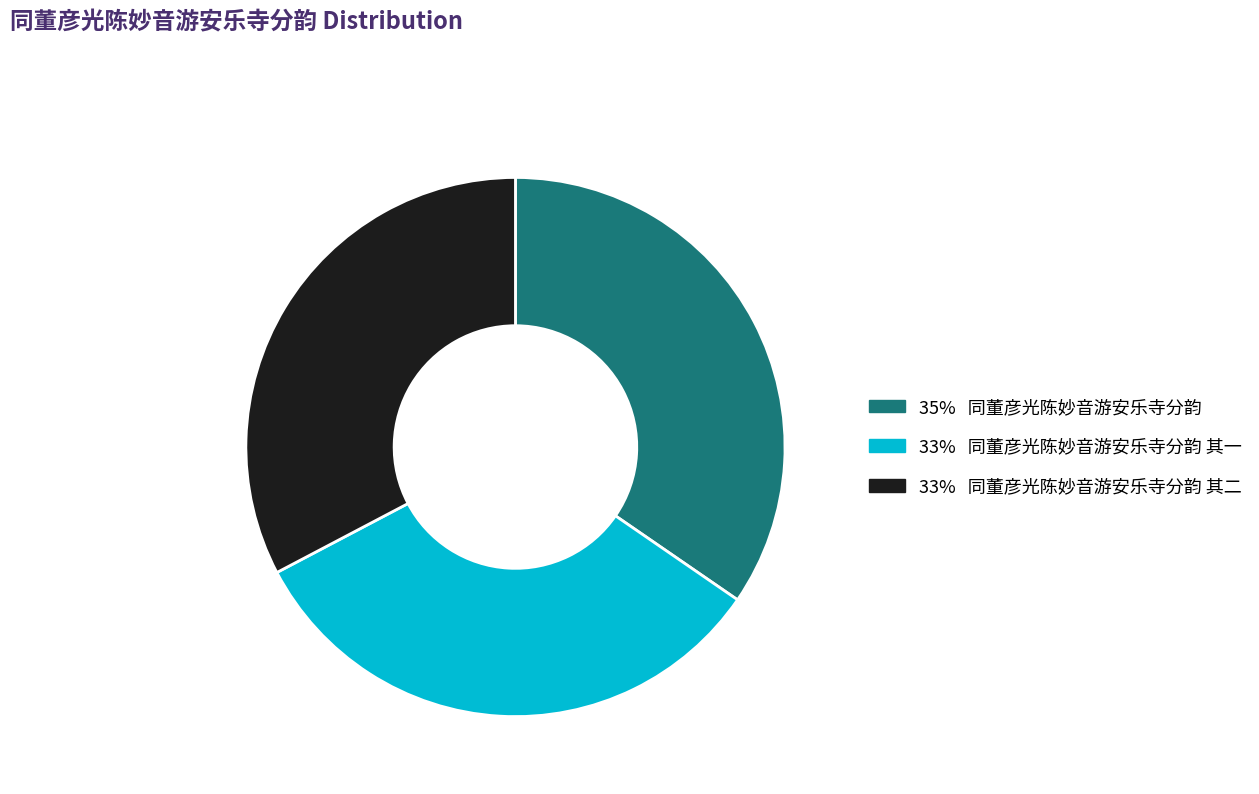

Does any single category account for the majority?

No